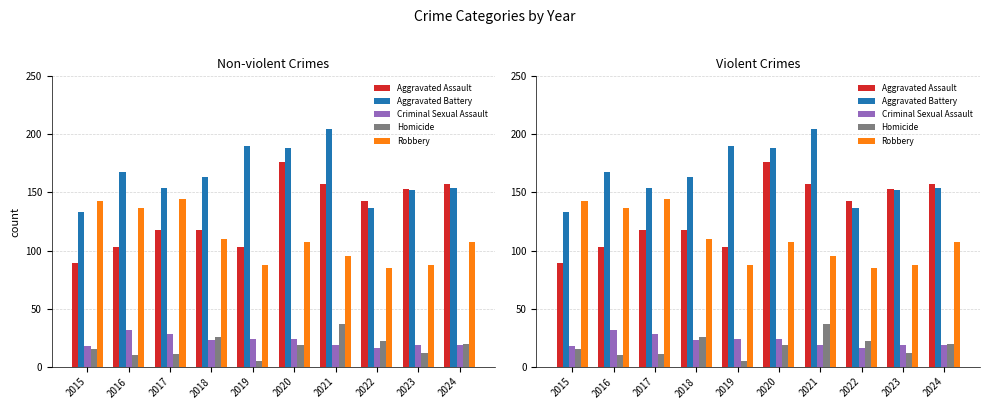

Which has a higher value, 2020 or 2019?

2020